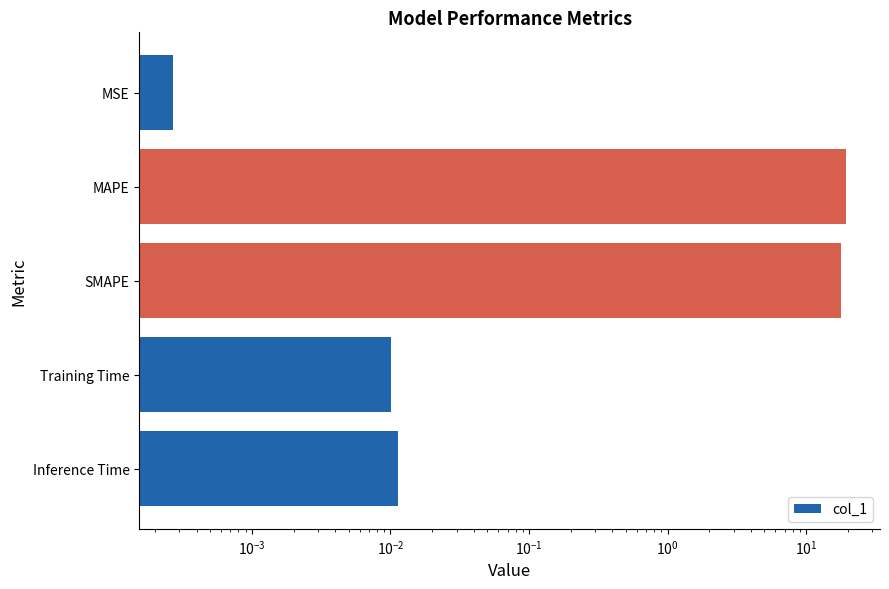

What is the average value?

7.5